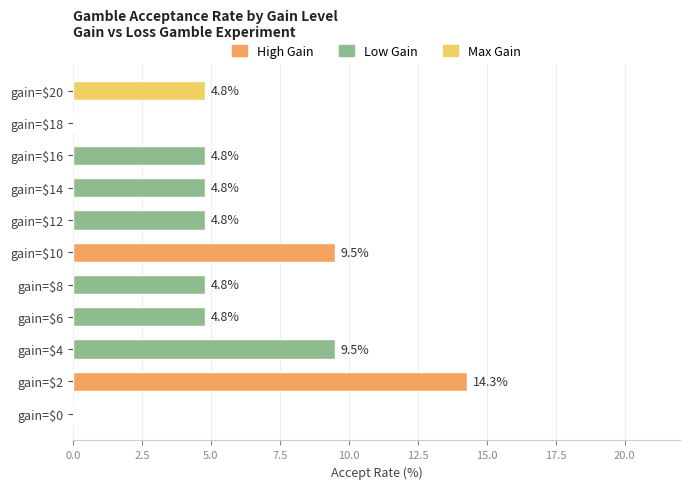

The value at gain=$2 is 2.9. True or false?

False